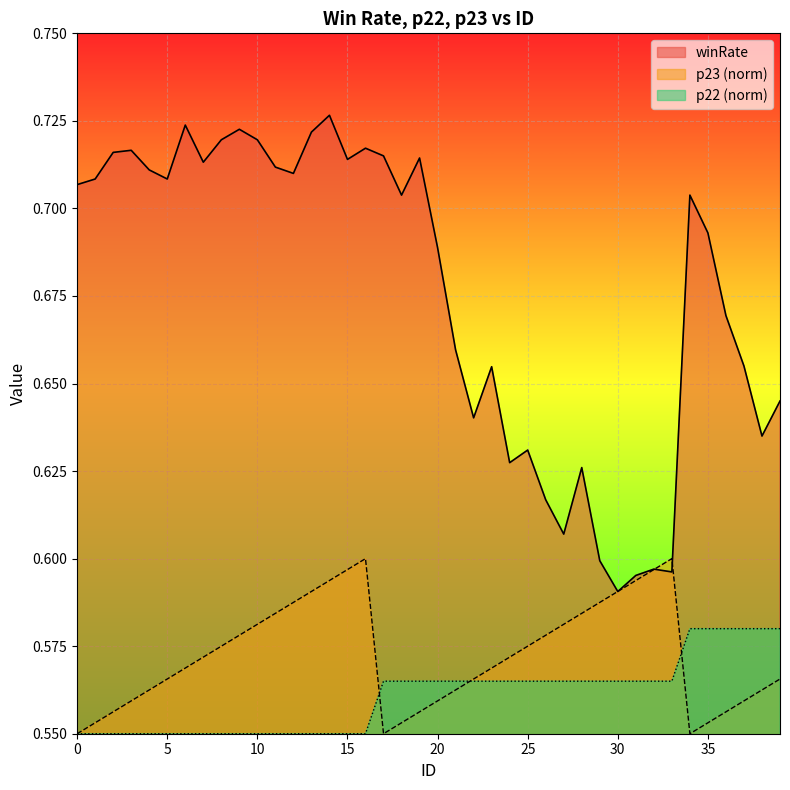

True or false: p22 and winRate cross at least once.

False